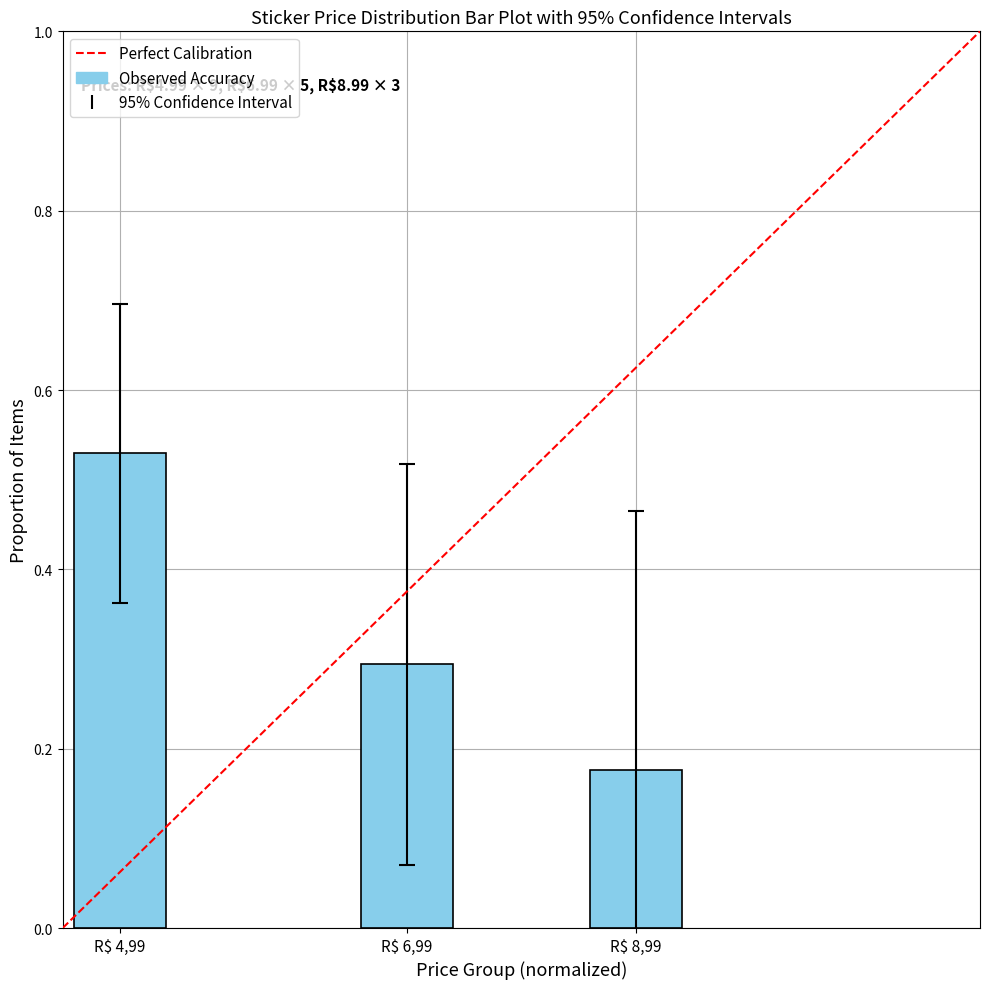

Between R$ 4,99 and R$ 8,99, which is larger?

R$ 4,99